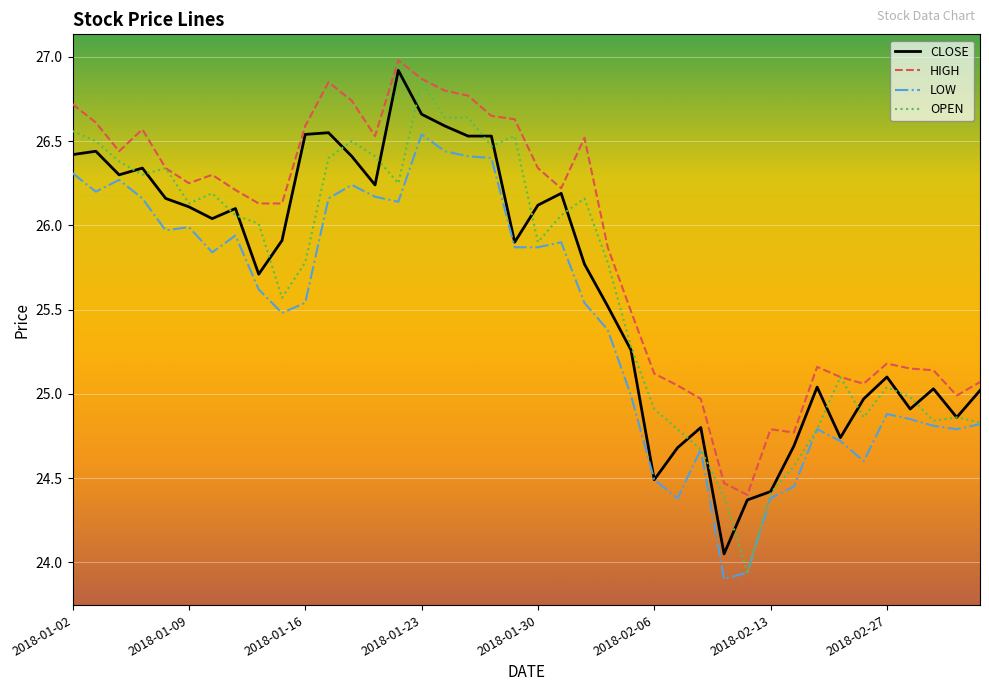

Which series has the largest total across all categories?

HIGH